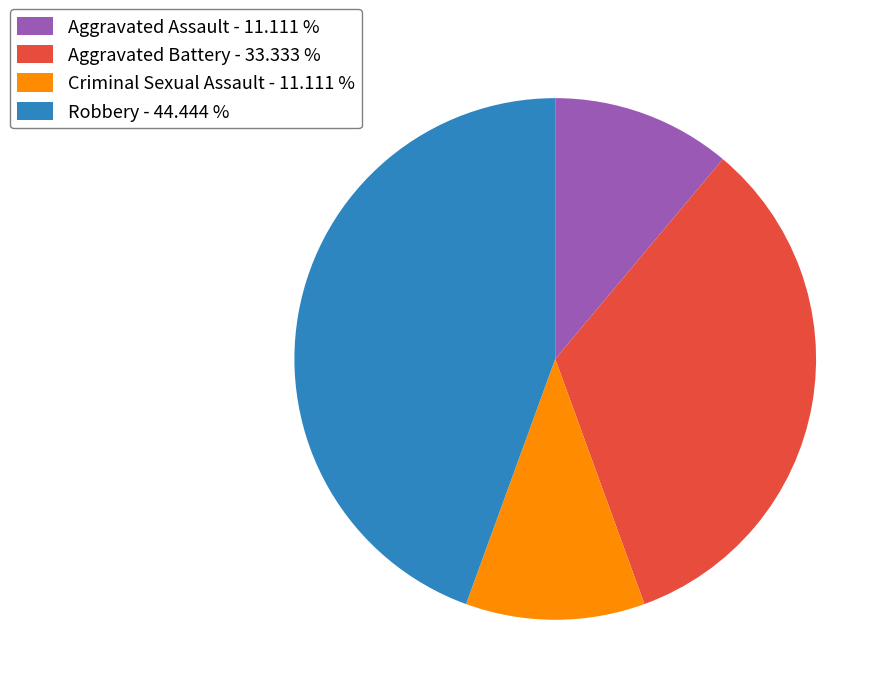

The Robbery slice represents 56% of the pie. True or false?

False